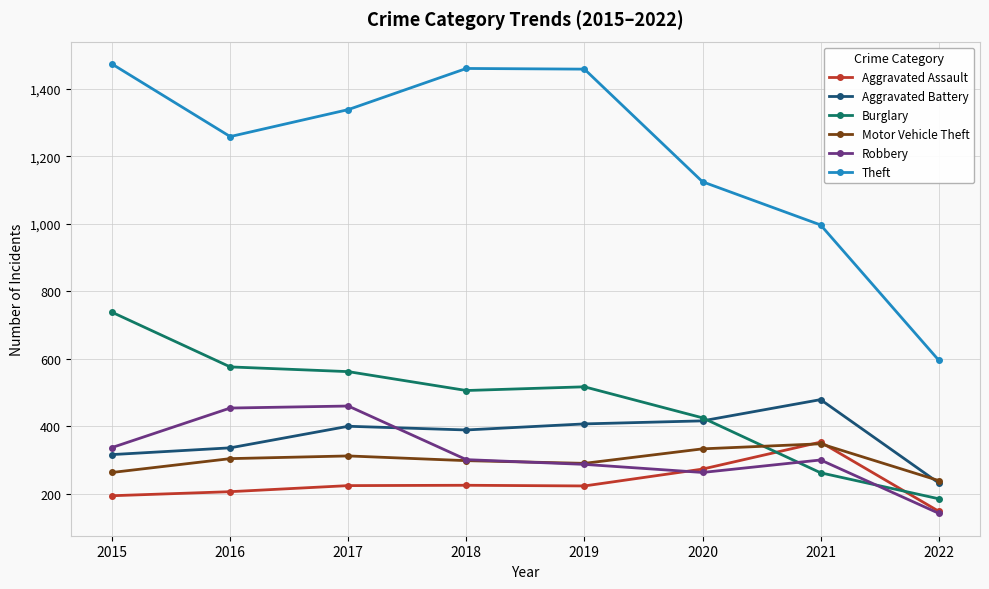

At how many categories does at least one series exceed 872?

7